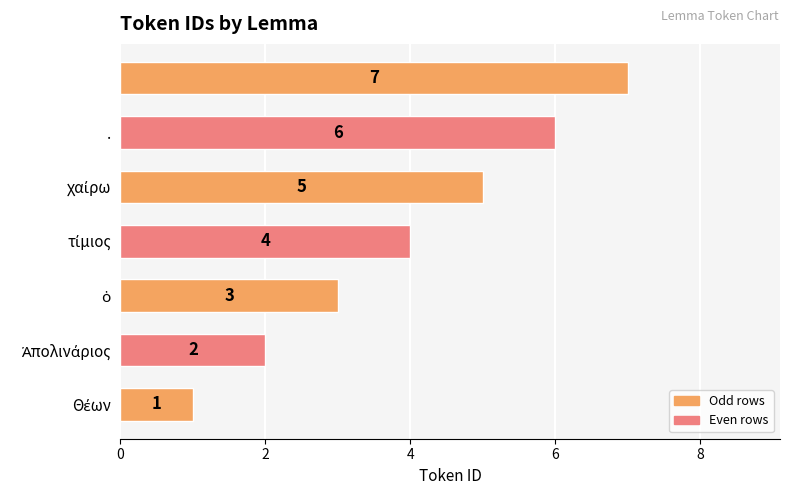

How many values are between 2 and 6?

5